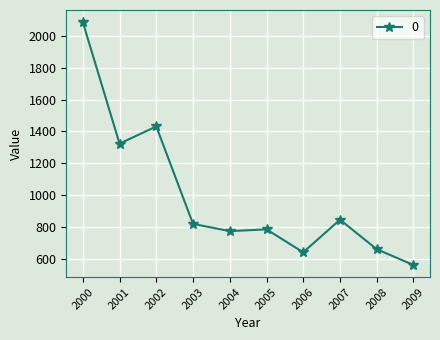

What is the maximum value shown in the chart?

2085.6